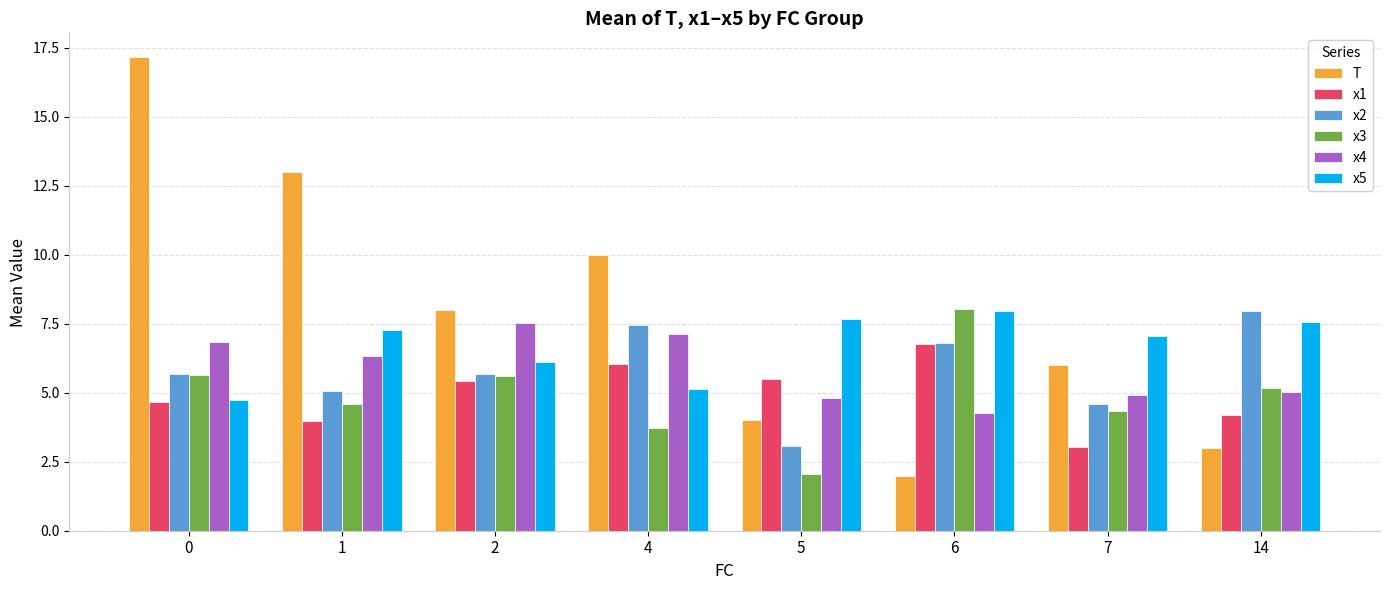

List the labels in order of T value, largest first.

0, 1, 4, 2, 7, 5, 14, 6